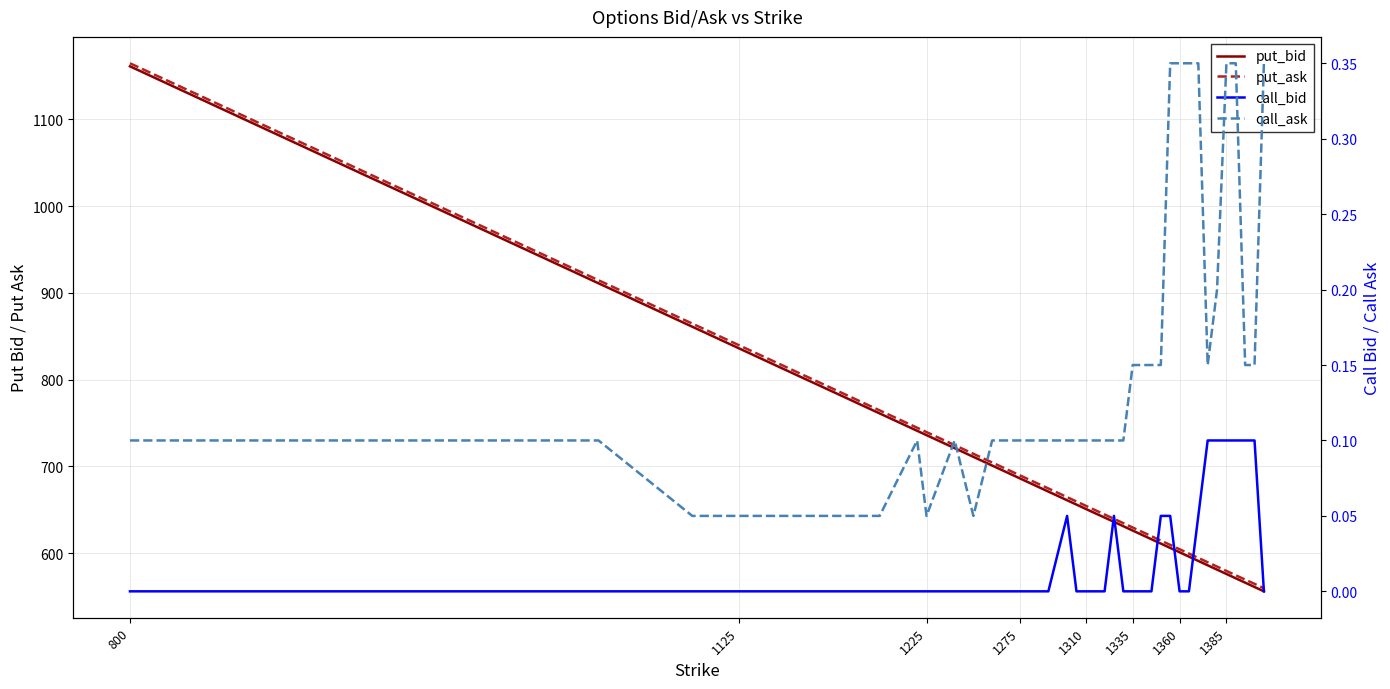

True or false: call_bid and put_bid cross at least once.

False